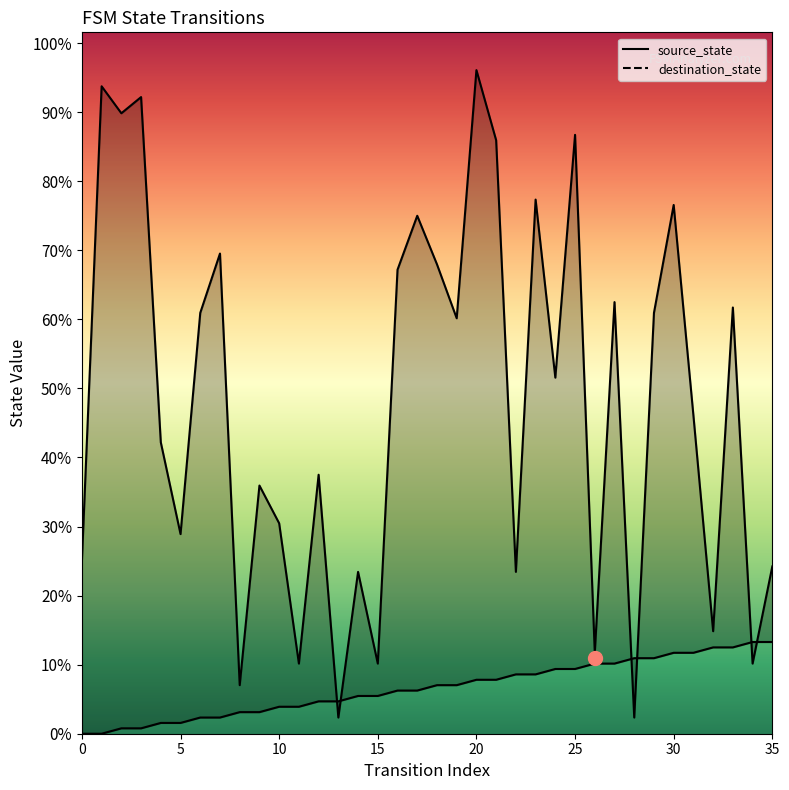

Where do source_state and destination_state first cross each other?

12 and 13